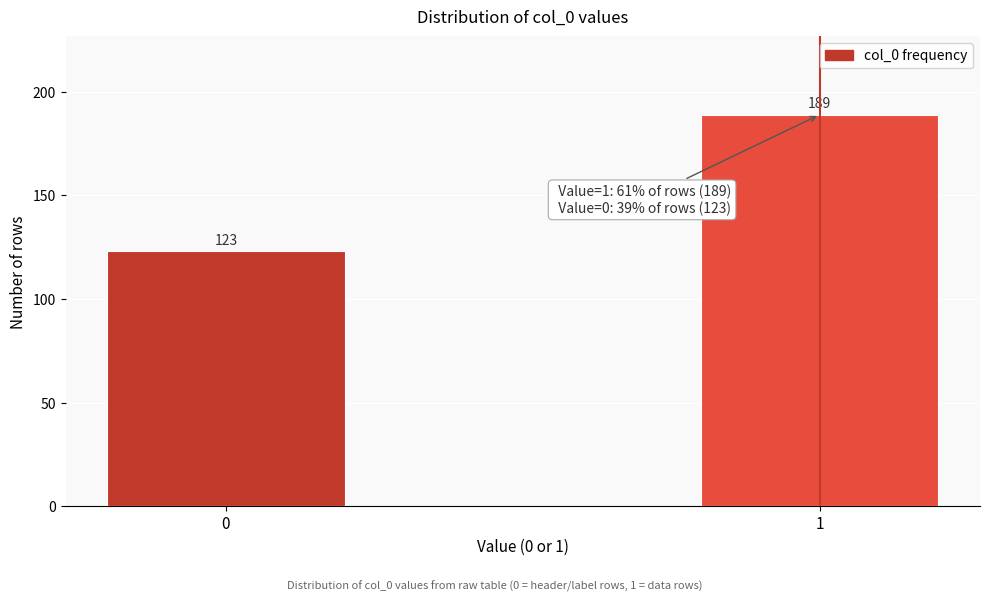

Reading left to right, what are all the values shown in this chart?

0=123	1=189